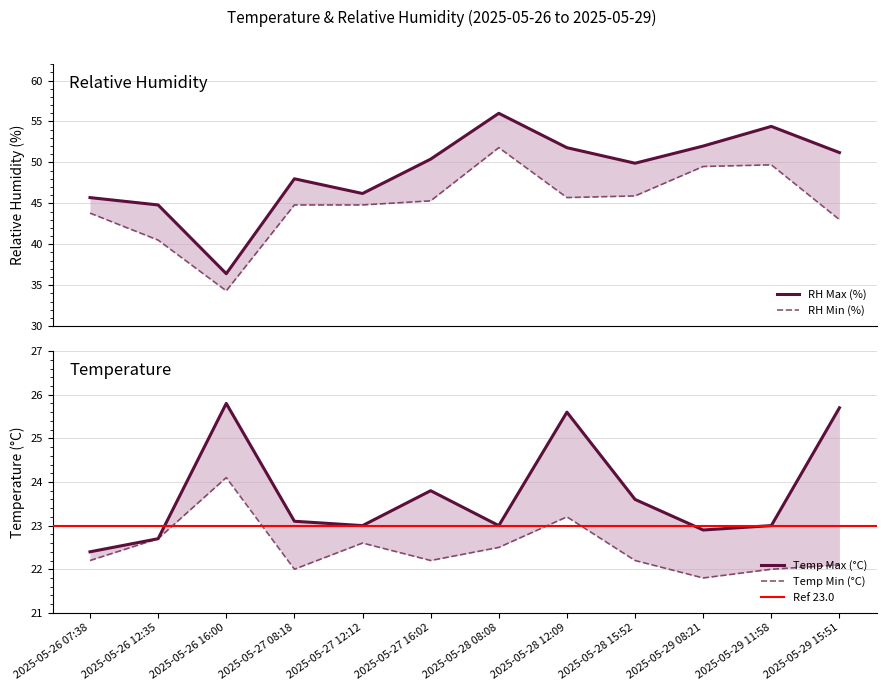

Reading left to right, extract all data points from this chart.

RH Max (%): 2025-05-26 07:38=45.7	2025-05-26 12:35=44.8	2025-05-26 16:00=36.4	2025-05-27 08:18=48.0	2025-05-27 12:12=46.2	2025-05-27 16:02=50.4	2025-05-28 08:08=56.0	2025-05-28 12:09=51.8	2025-05-28 15:52=49.9	2025-05-29 08:21=52.0	2025-05-29 11:58=54.4	2025-05-29 15:51=51.2
RH Min (%): 2025-05-26 07:38=43.8	2025-05-26 12:35=40.5	2025-05-26 16:00=34.3	2025-05-27 08:18=44.8	2025-05-27 12:12=44.8	2025-05-27 16:02=45.3	2025-05-28 08:08=51.8	2025-05-28 12:09=45.7	2025-05-28 15:52=45.9	2025-05-29 08:21=49.5	2025-05-29 11:58=49.7	2025-05-29 15:51=43.0
Temp Max (°C): 2025-05-26 07:38=22.4	2025-05-26 12:35=22.7	2025-05-26 16:00=25.8	2025-05-27 08:18=23.1	2025-05-27 12:12=23.0	2025-05-27 16:02=23.8	2025-05-28 08:08=23.0	2025-05-28 12:09=25.6	2025-05-28 15:52=23.6	2025-05-29 08:21=22.9	2025-05-29 11:58=23.0	2025-05-29 15:51=25.7
Temp Min (°C): 2025-05-26 07:38=22.2	2025-05-26 12:35=22.7	2025-05-26 16:00=24.1	2025-05-27 08:18=22.0	2025-05-27 12:12=22.6	2025-05-27 16:02=22.2	2025-05-28 08:08=22.5	2025-05-28 12:09=23.2	2025-05-28 15:52=22.2	2025-05-29 08:21=21.8	2025-05-29 11:58=22.0	2025-05-29 15:51=22.1